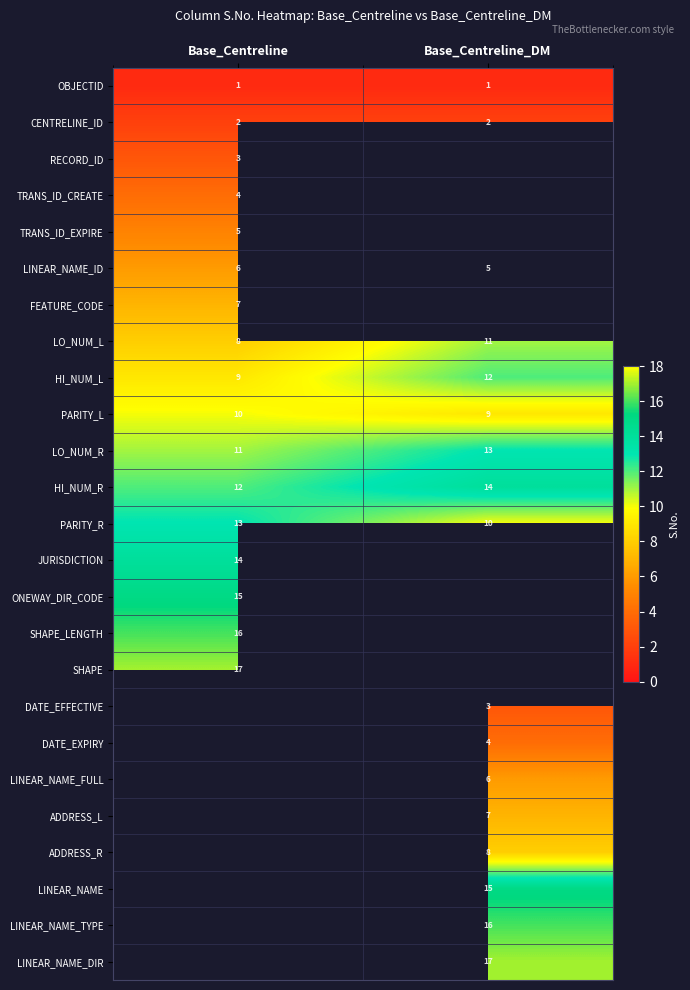

Rank the categories by PARITY_R value from lowest to highest.

Base_Centreline_DM, Base_Centreline